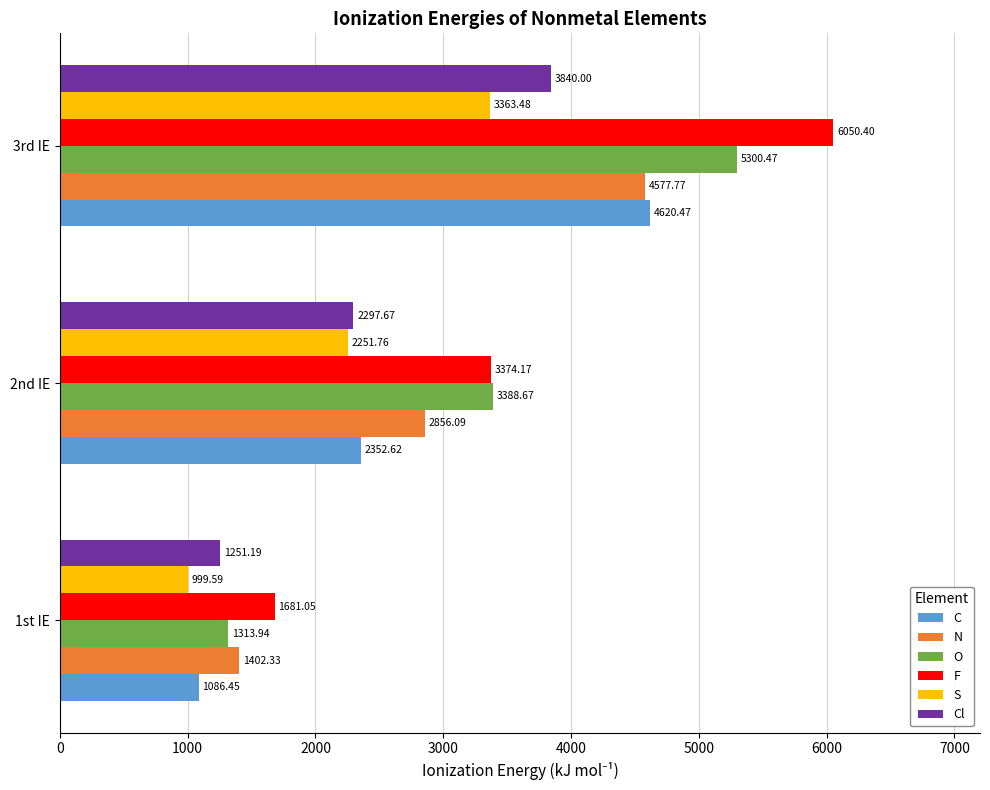

Which series has the largest range (max minus min)?

F